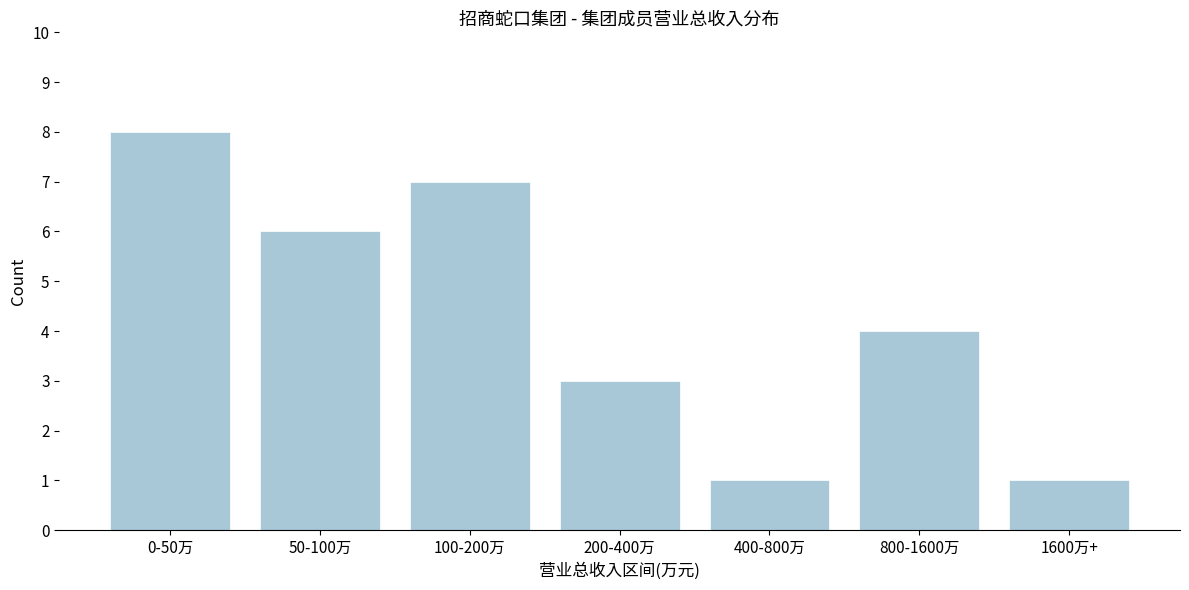

Reading left to right, what are all the values shown in this chart?

8	6	7	3	1	4	1